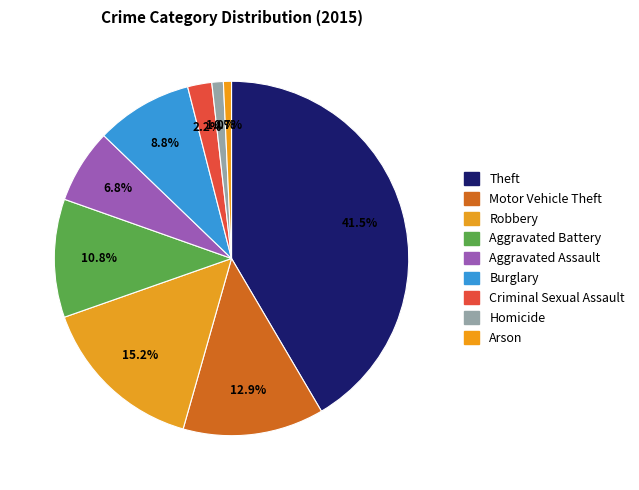

How many slices are in this pie chart?

9